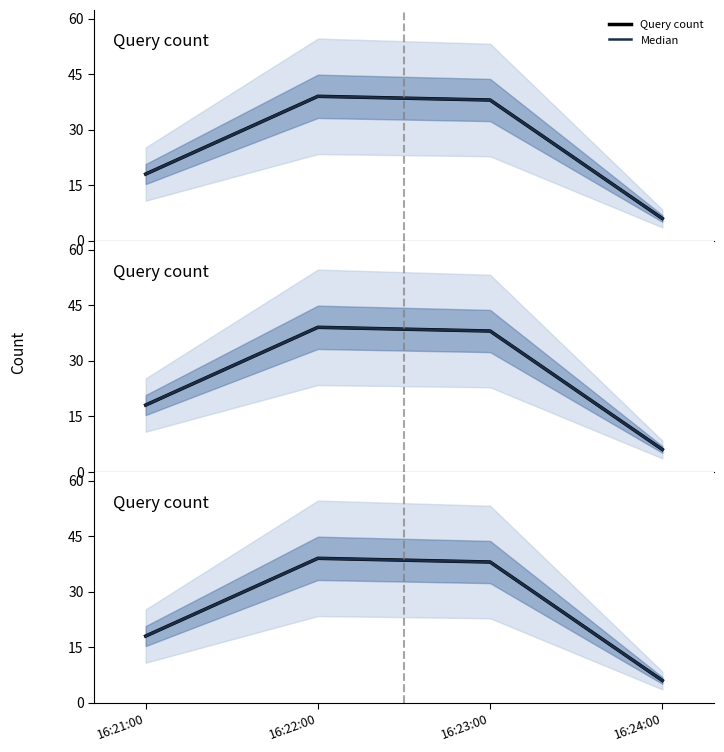

True or false: Query count has more than 2 interior local peaks.

False